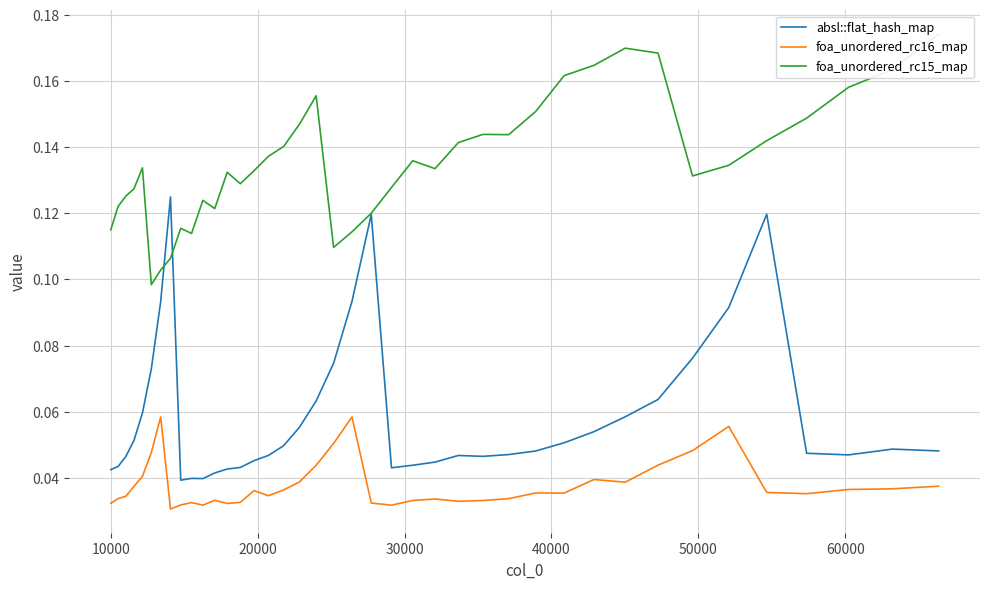

What are all the series names shown in the legend?

absl::flat_hash_map, foa_unordered_rc16_map, foa_unordered_rc15_map